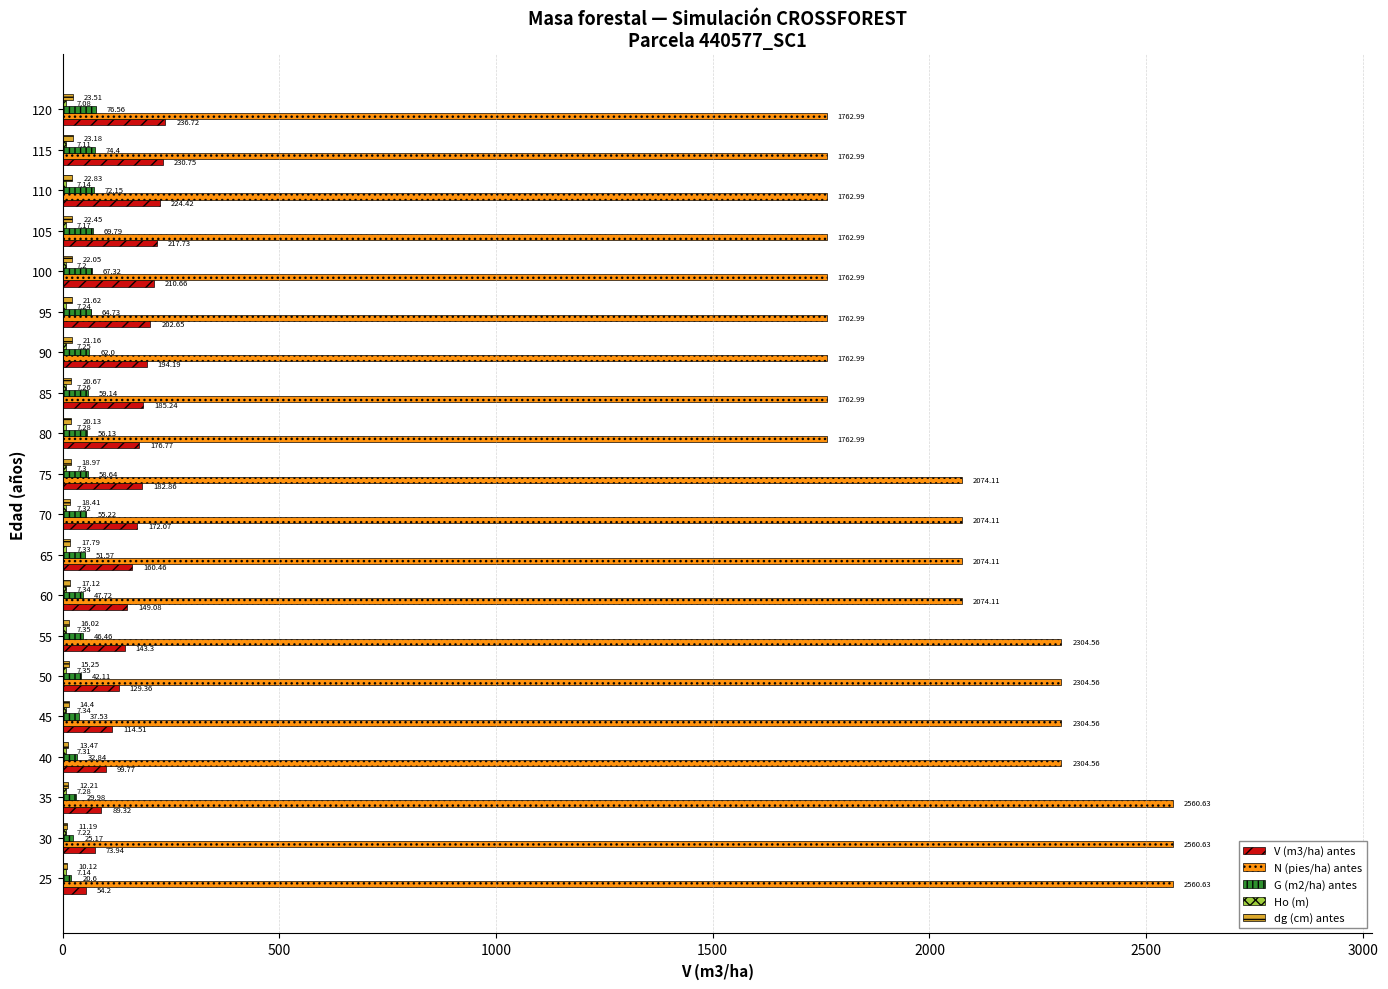

What is the total value across all series at 120?

2106.9